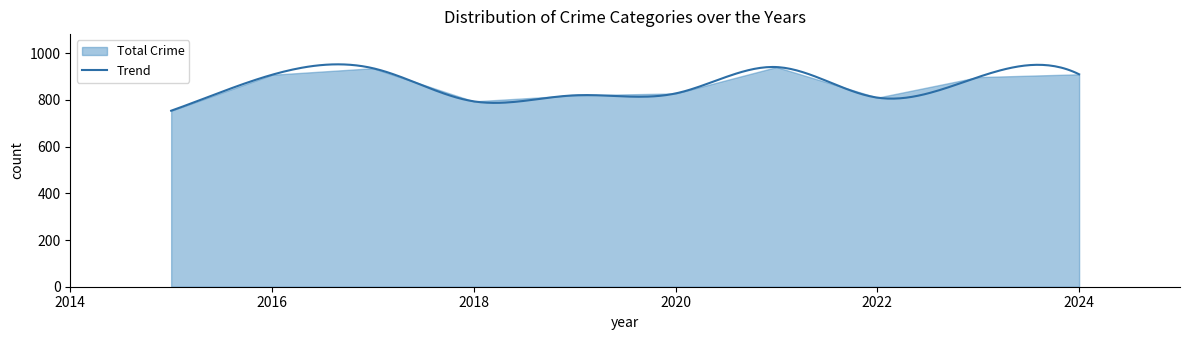

What is the lowest value of the Trend series?

754.0